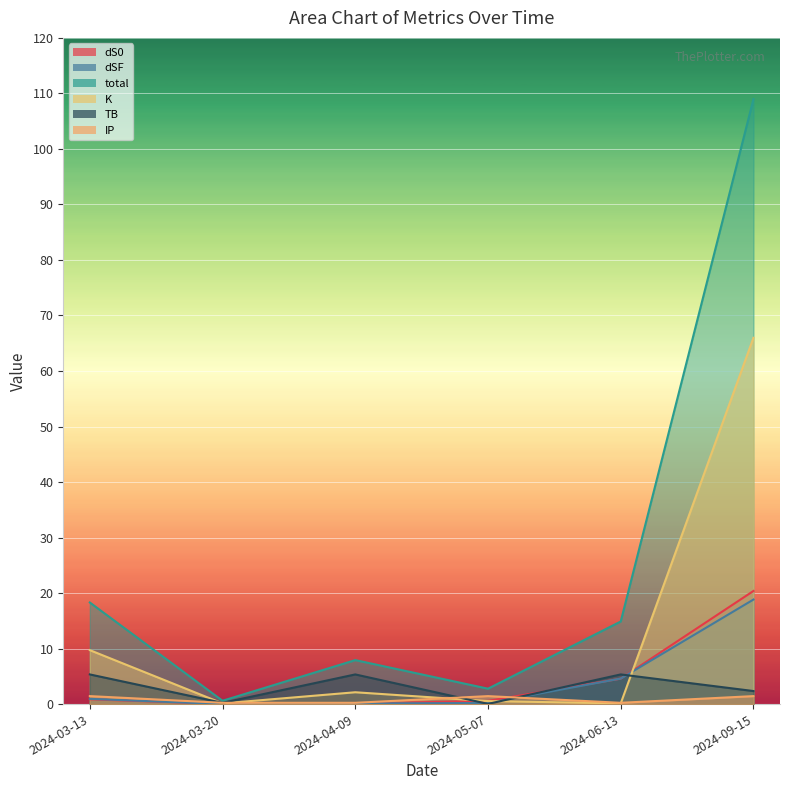

Which series has the largest range (max minus min)?

total